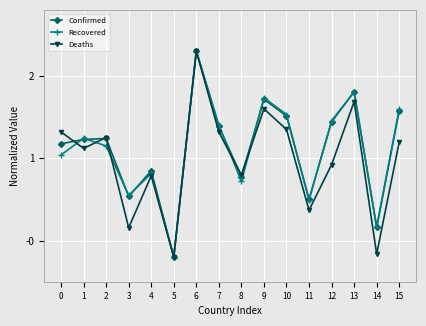

True or false: Confirmed has a value of 1.2 at 2.

True